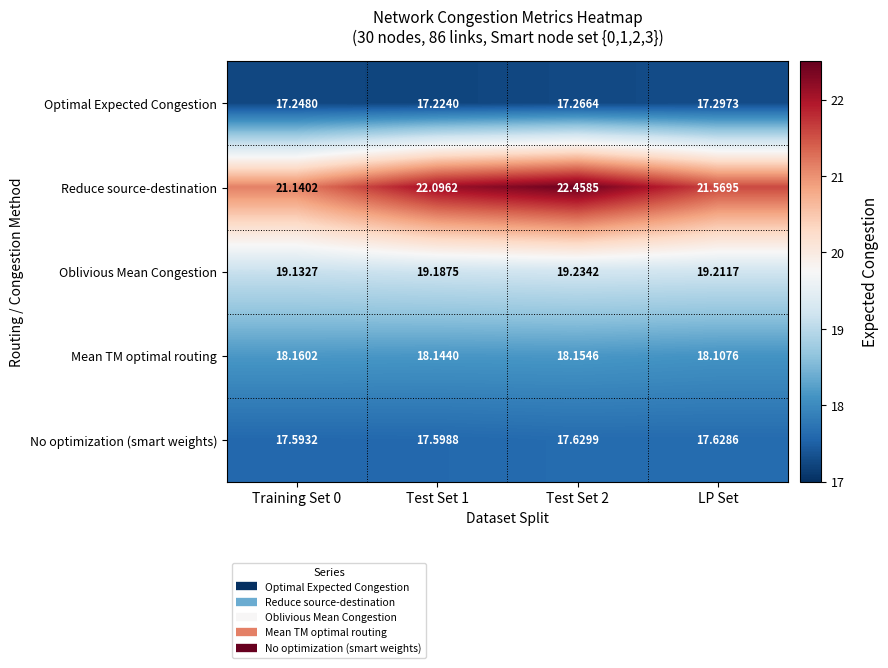

At which label does Mean TM optimal routing reach its minimum?

LP Set